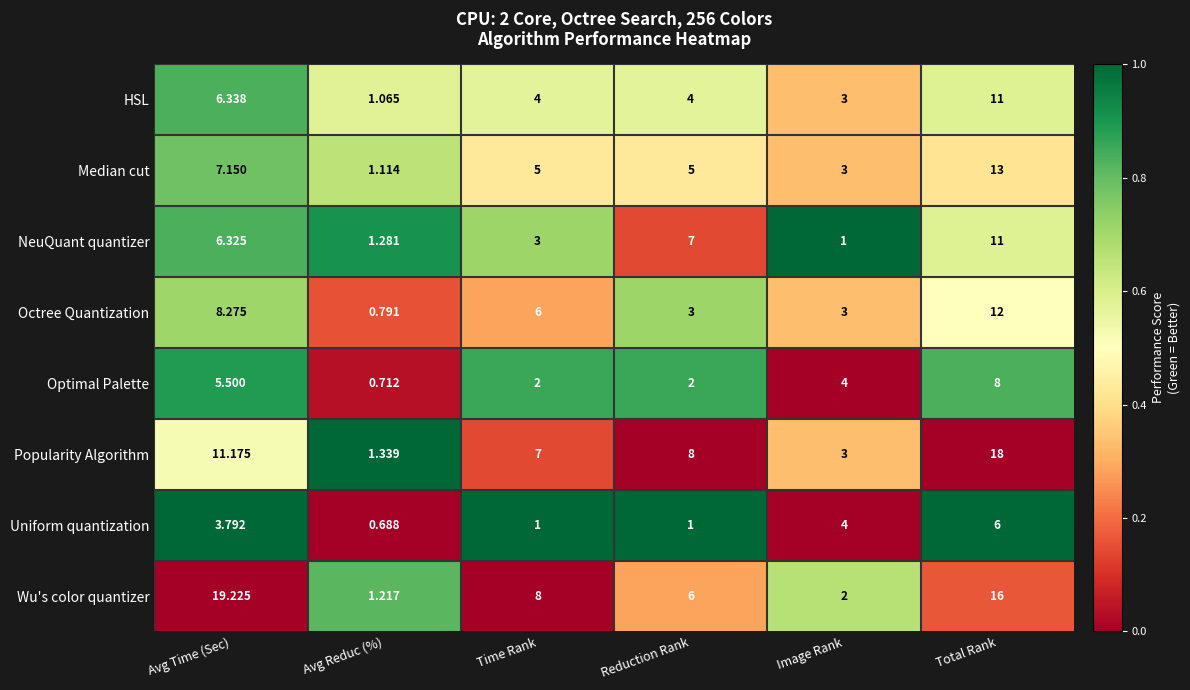

How many series are shown in this chart?

8